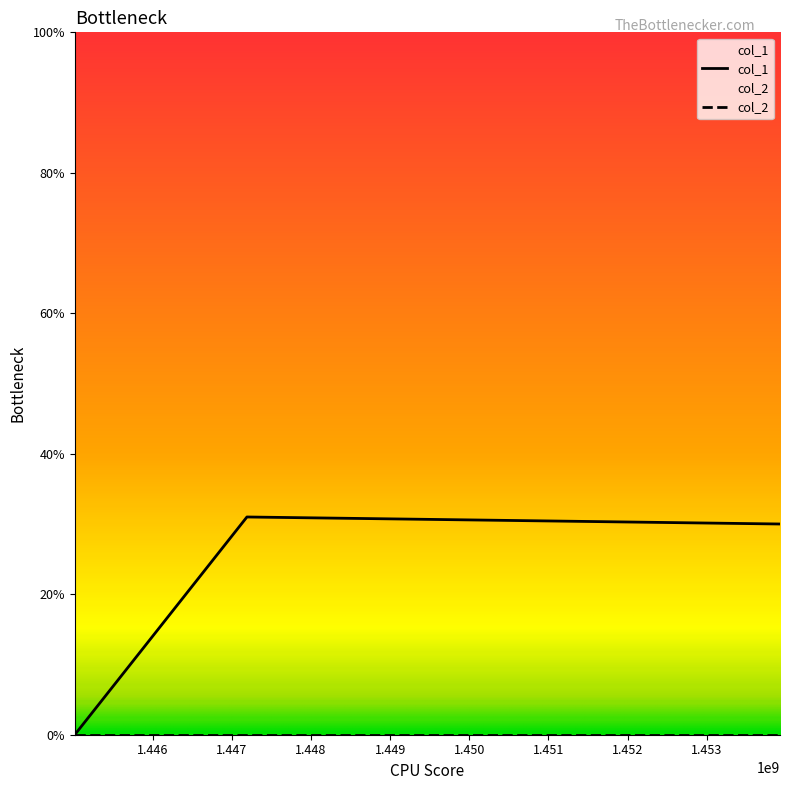

What is the change in value from 1447189986 to 1453925612?

-1